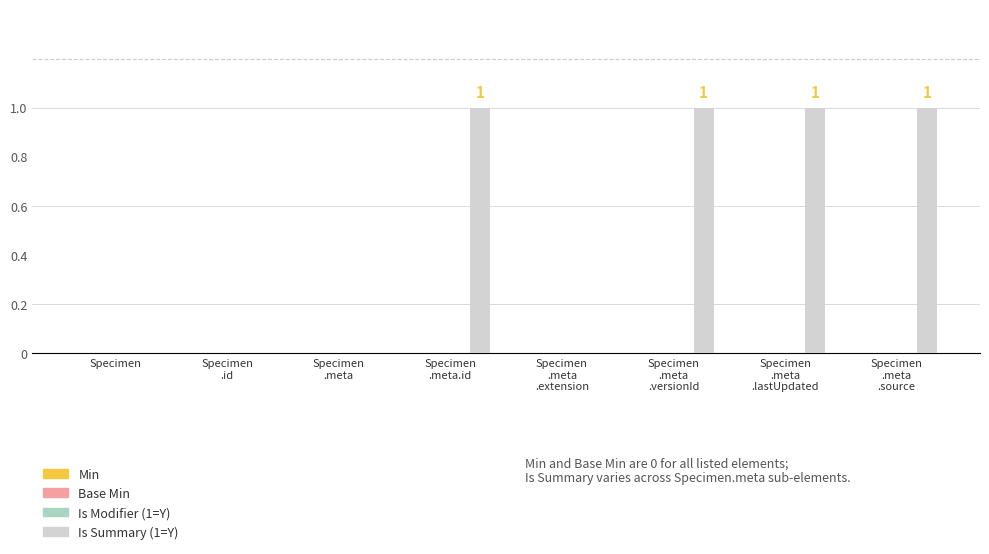

How many values are between 0 and 1?

8